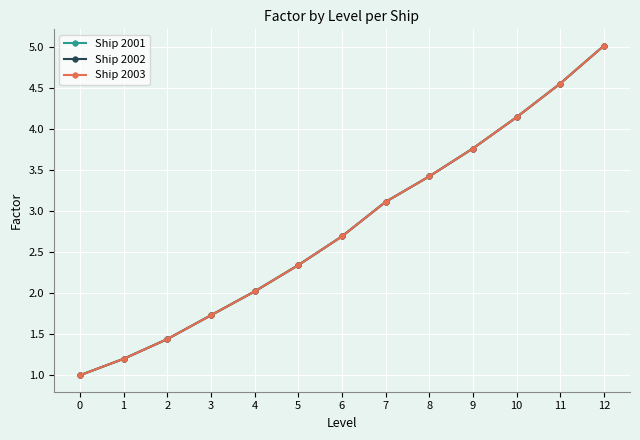

What is the difference between the maximum and minimum values in the Ship 2001 series?

4.0